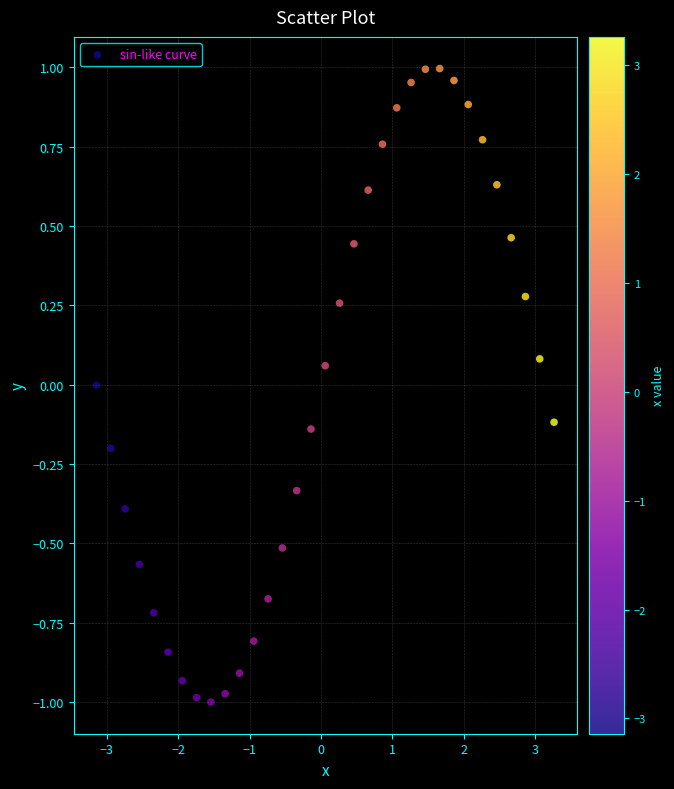

What is the range of X values (max minus min)?

6.4